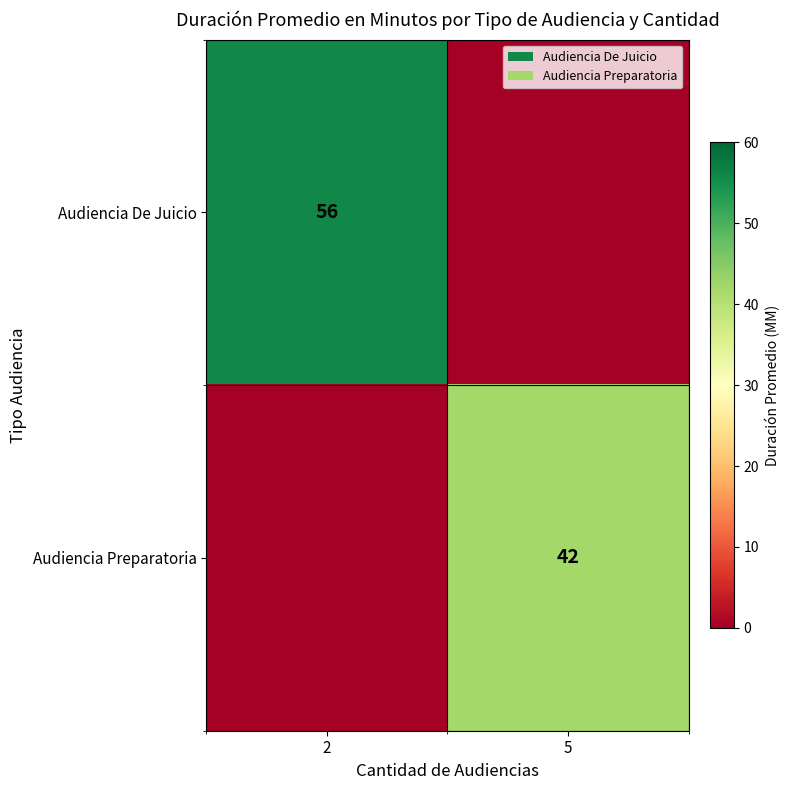

What is the spread (max minus min) of values at 2?

56